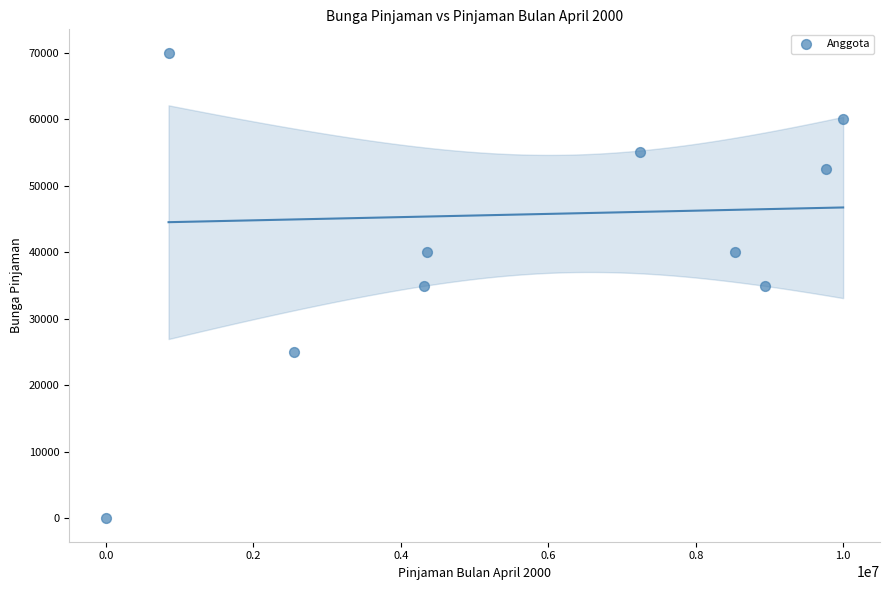

What is the range of X values (max minus min)?

10000000